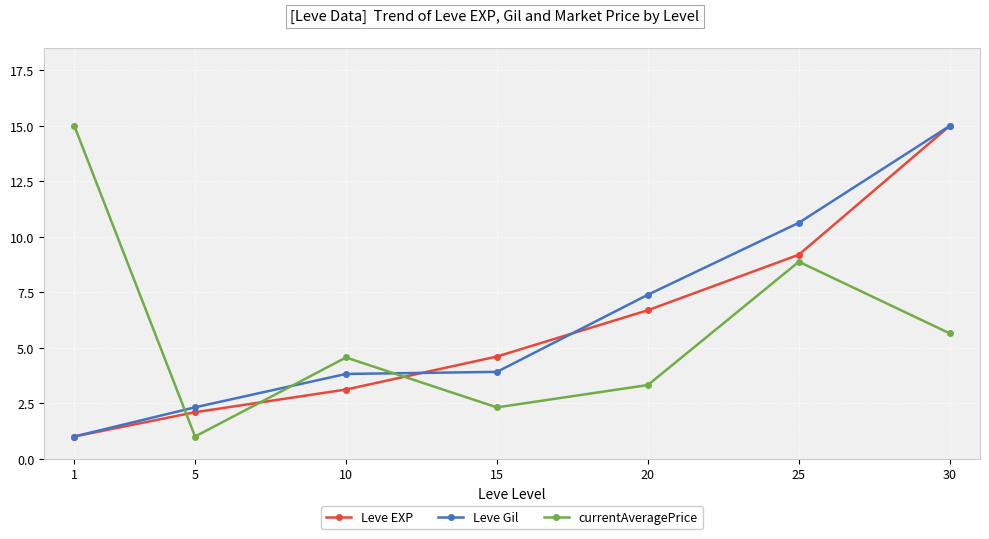

What is the difference between the highest and lowest values at 15?

2.3